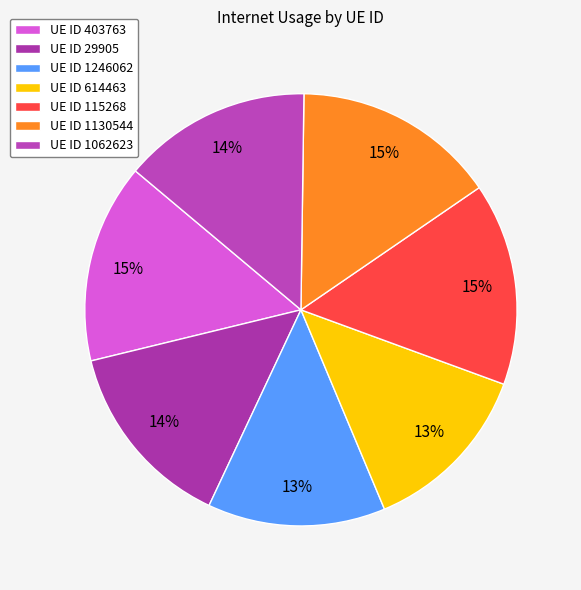

Which slice is the smallest?

614463